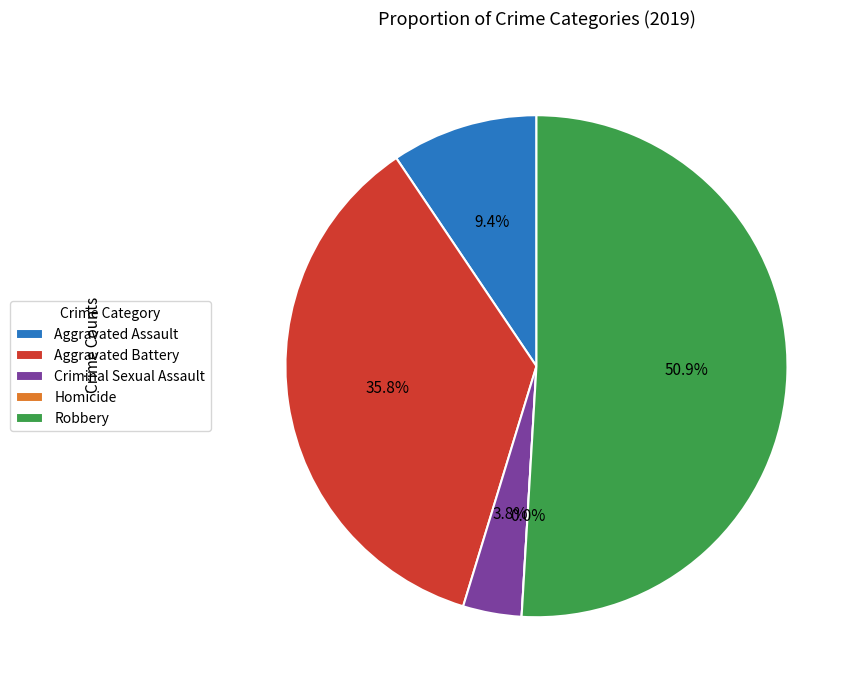

Count the number of slices in the pie.

5